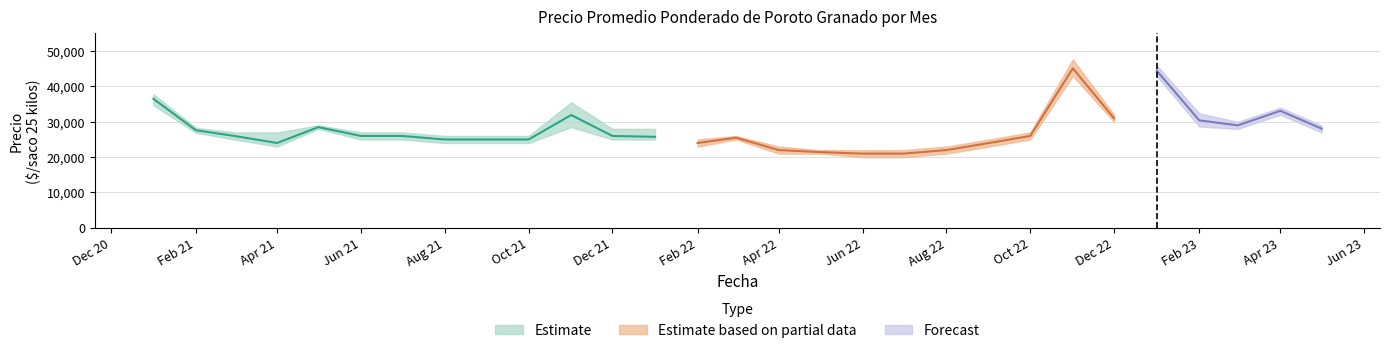

What position from the left is 2021-11?

11